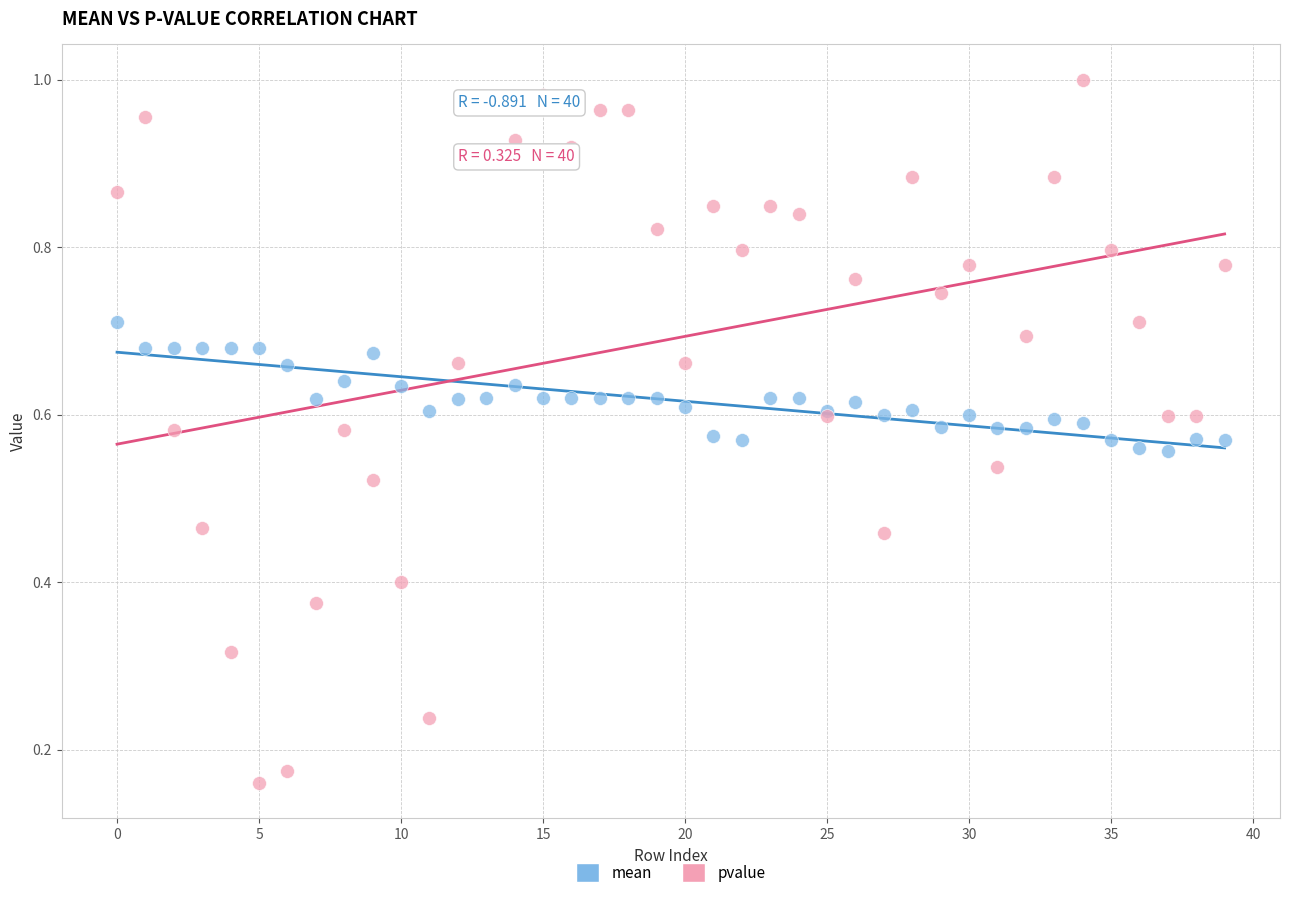

Which series reaches the maximum Y coordinate?

pvalue